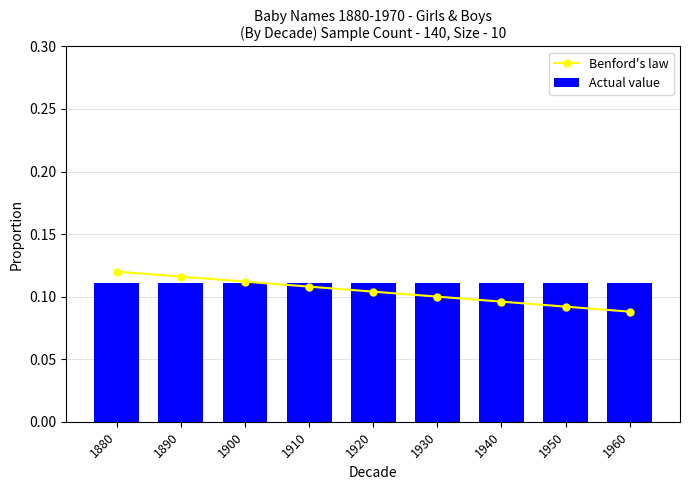

Is the value of Actual value at 1890 greater than the value of Benford's law at 1930?

Yes